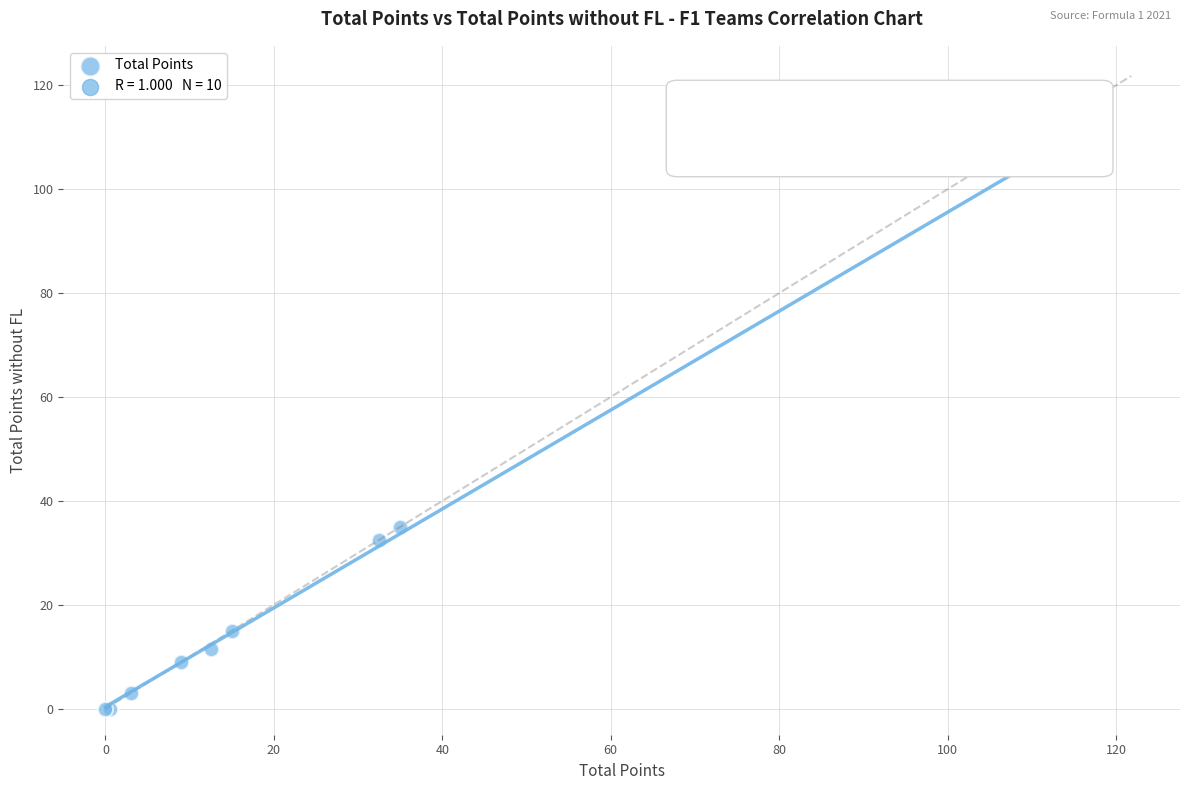

What Y value in the scatter plot is closest to 55?

35.0